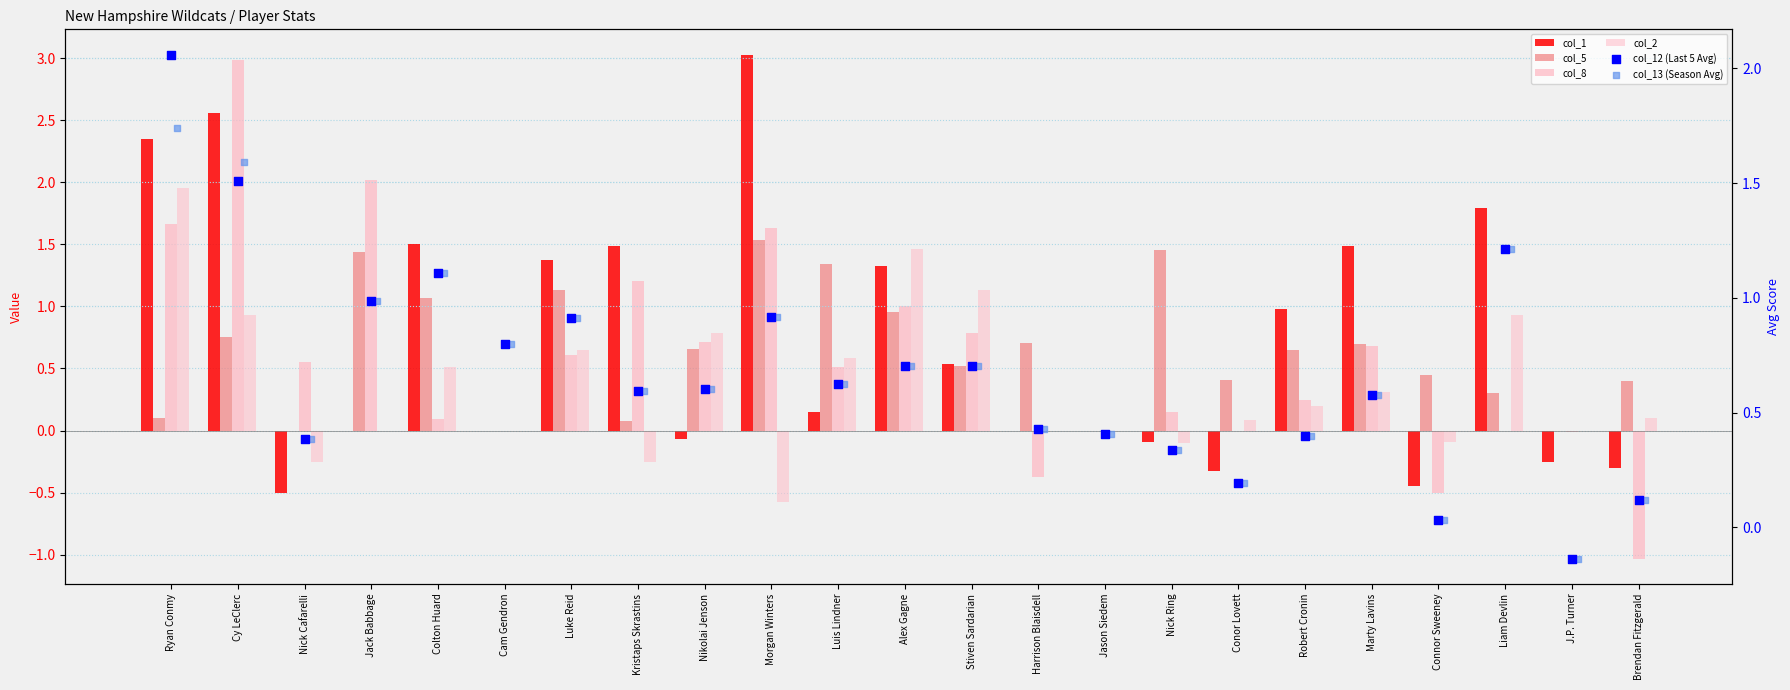

At which category is the sum across all series the highest?

Cy LeClerc